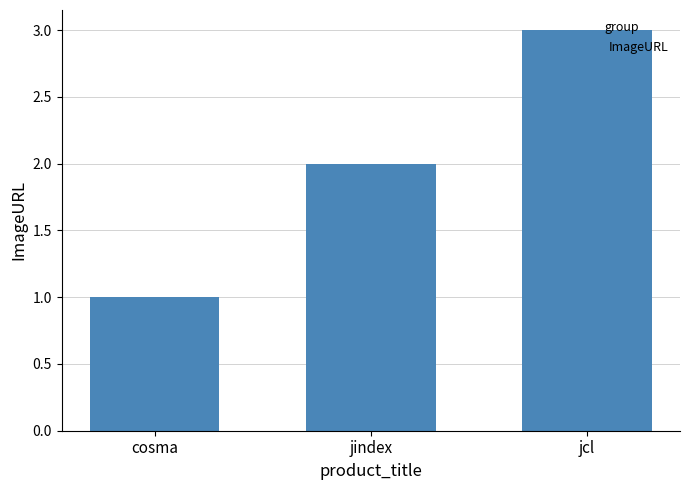

List the labels in order of value, largest first.

jcl, jindex, cosma